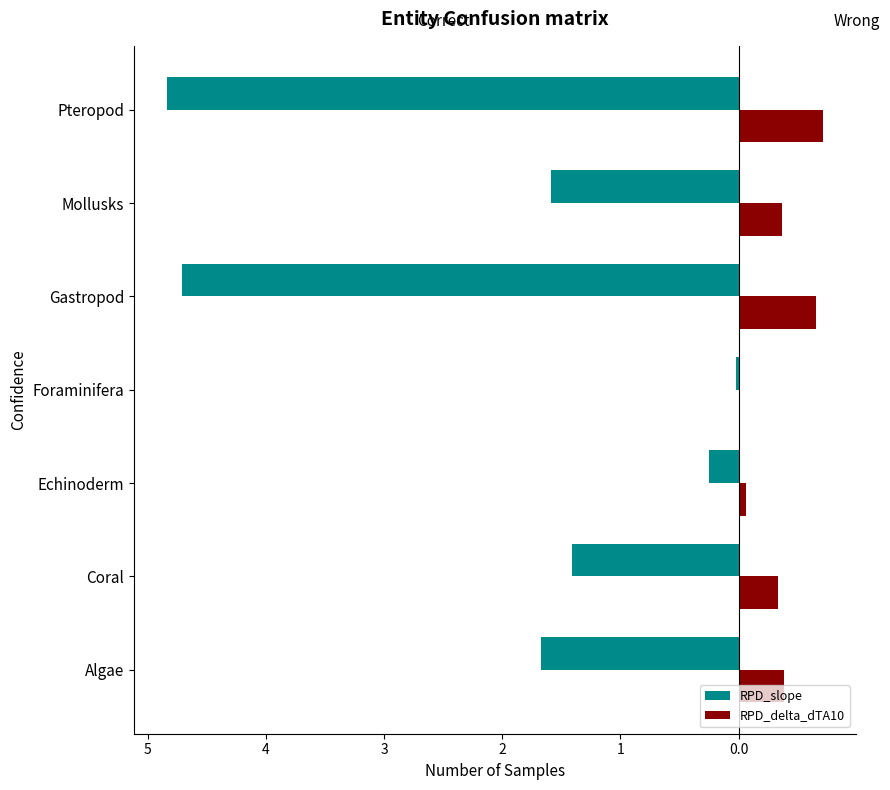

What is the sum of all RPD_delta_dTA10 values?

2.5